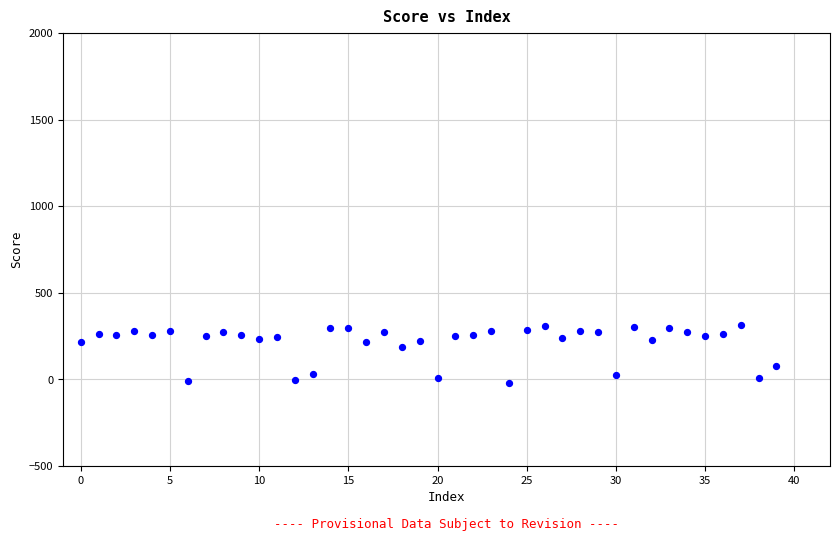

What Y value in the scatter plot is closest to 149?

188.8